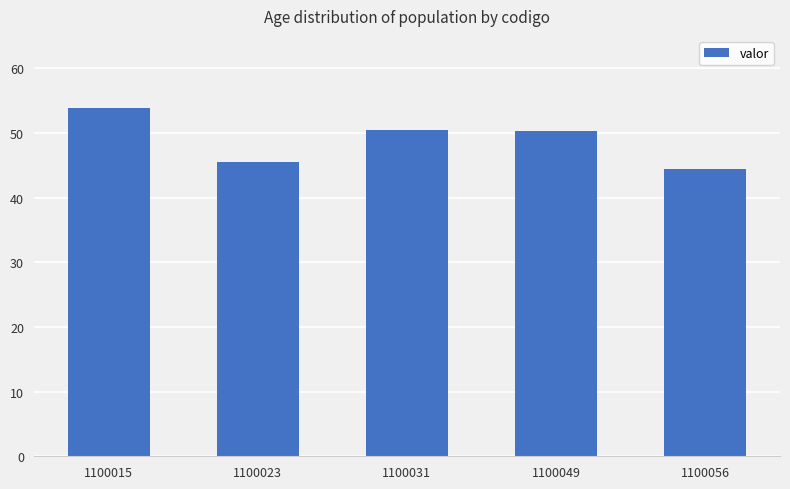

What is the minimum value shown in the chart?

44.5